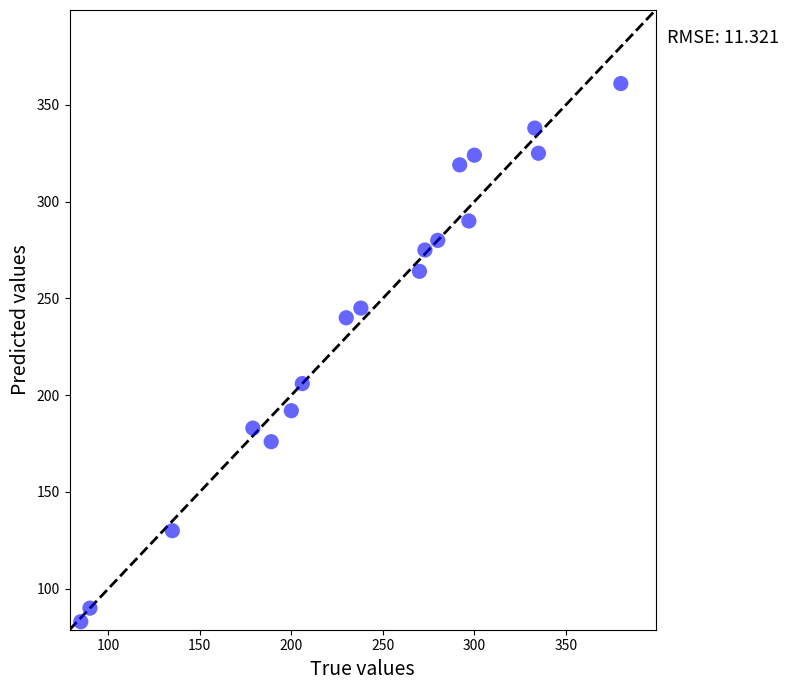

What is the range of Y values (max minus min)?

278